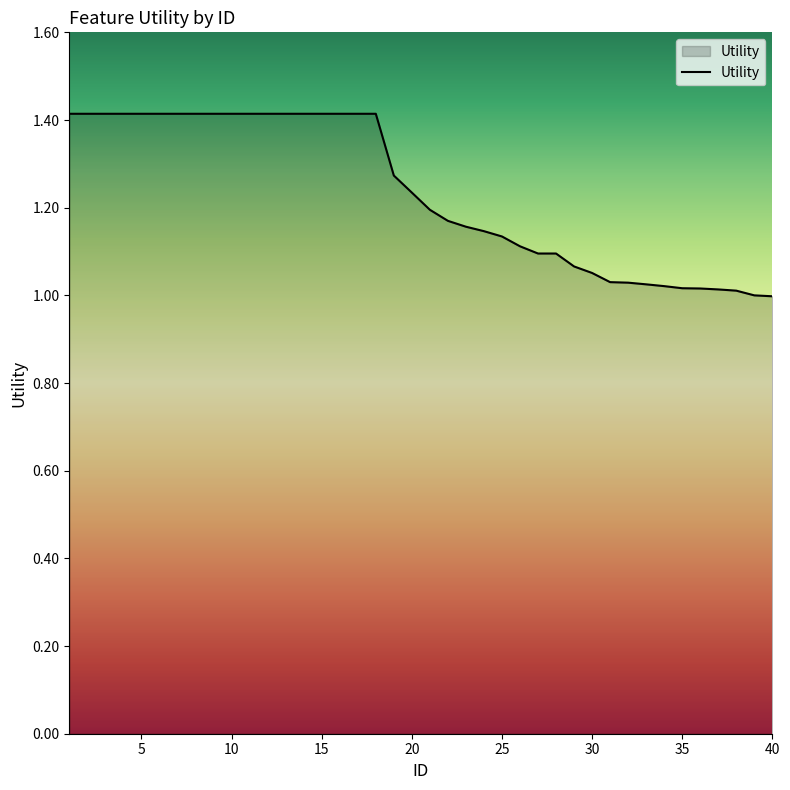

What is the difference between the maximum and minimum values?

0.4